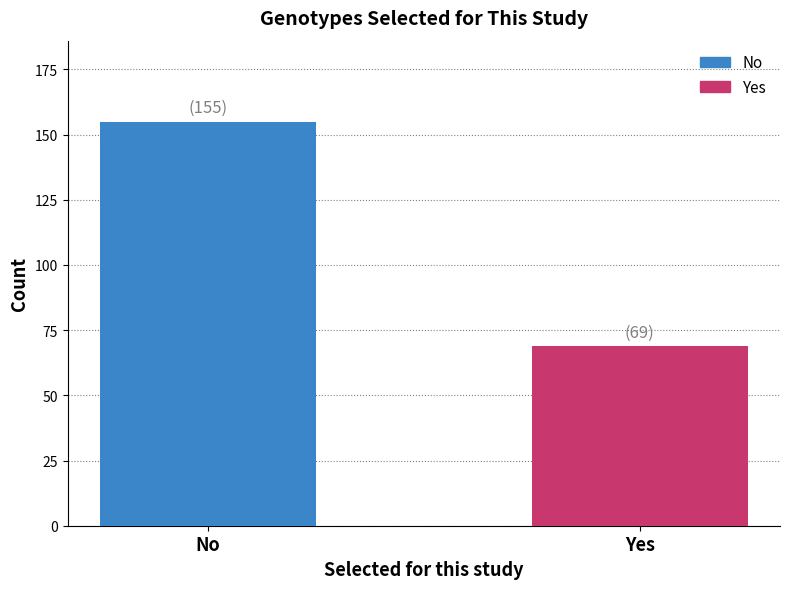

Rank the categories by value from highest to lowest.

No, Yes